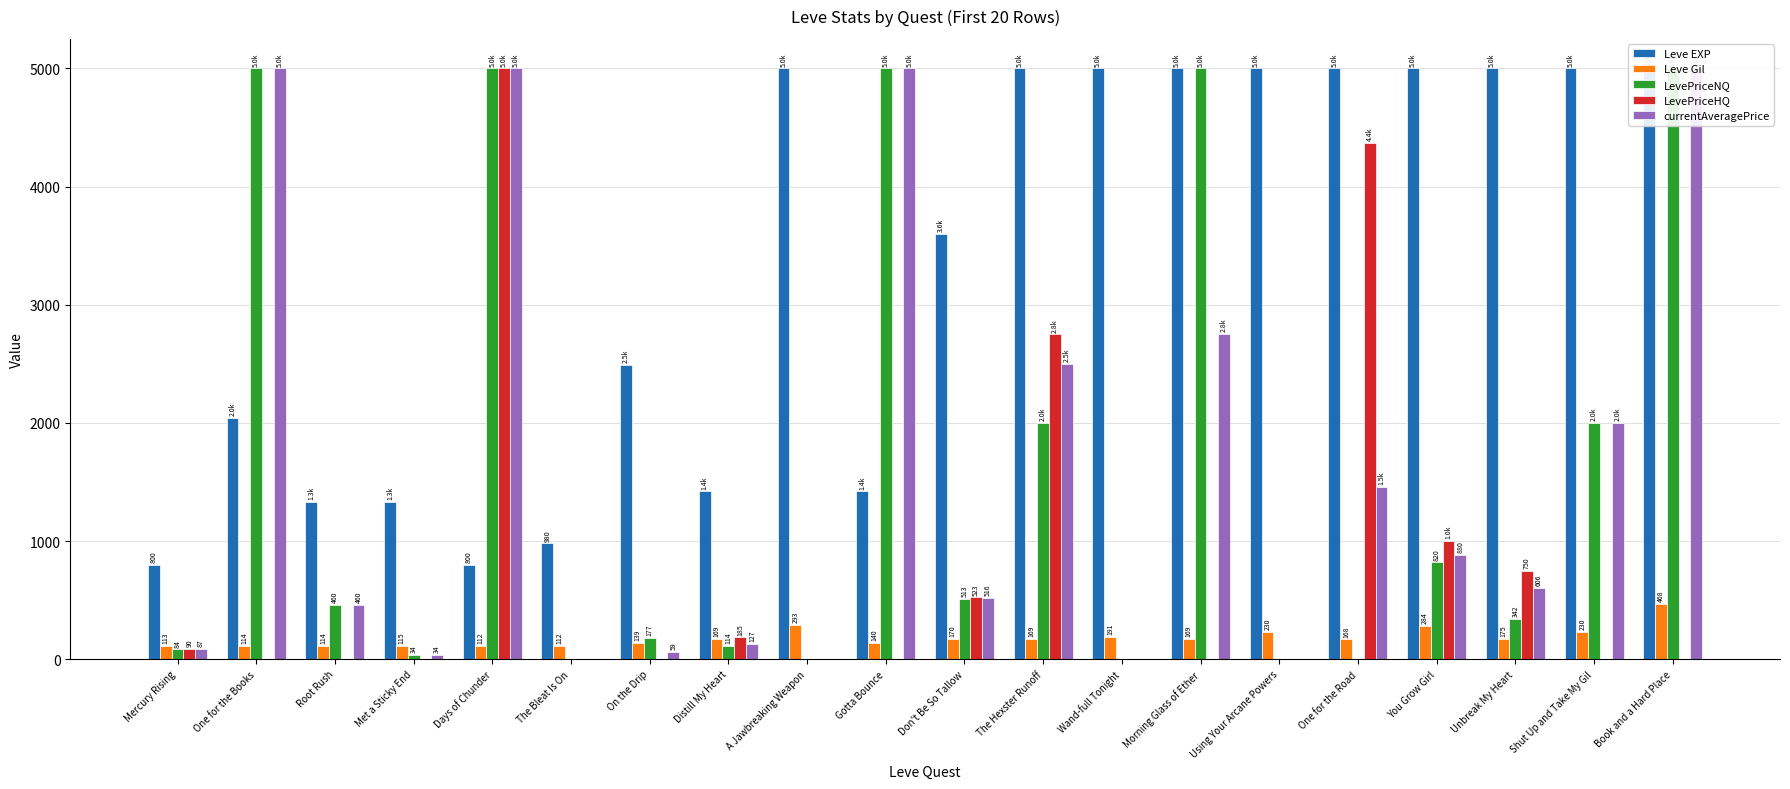

What is the difference between the second highest and minimum values in the Leve Gil series?

181.0